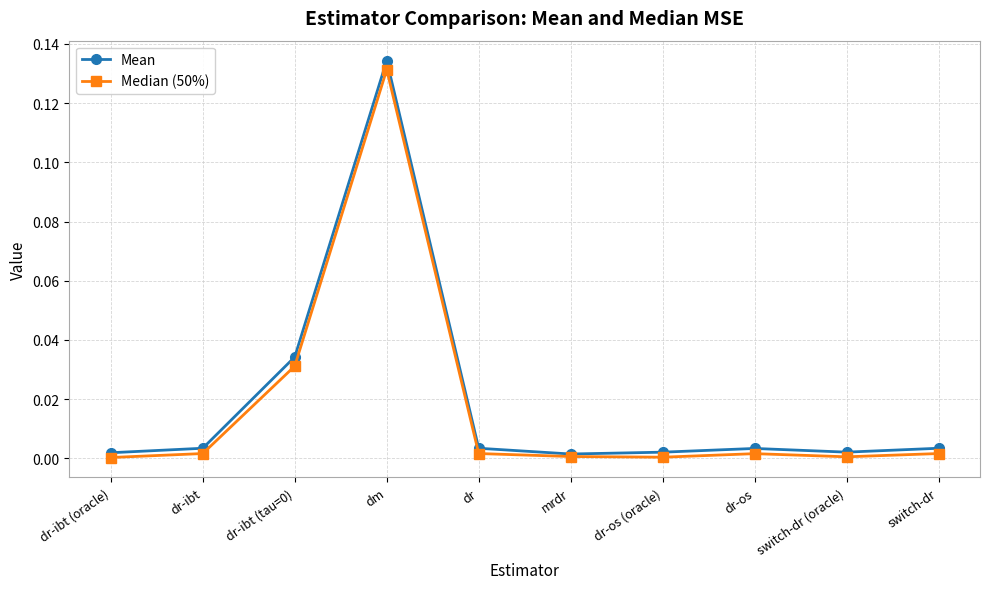

What are all the series names shown in the legend?

Mean, Median (50%)